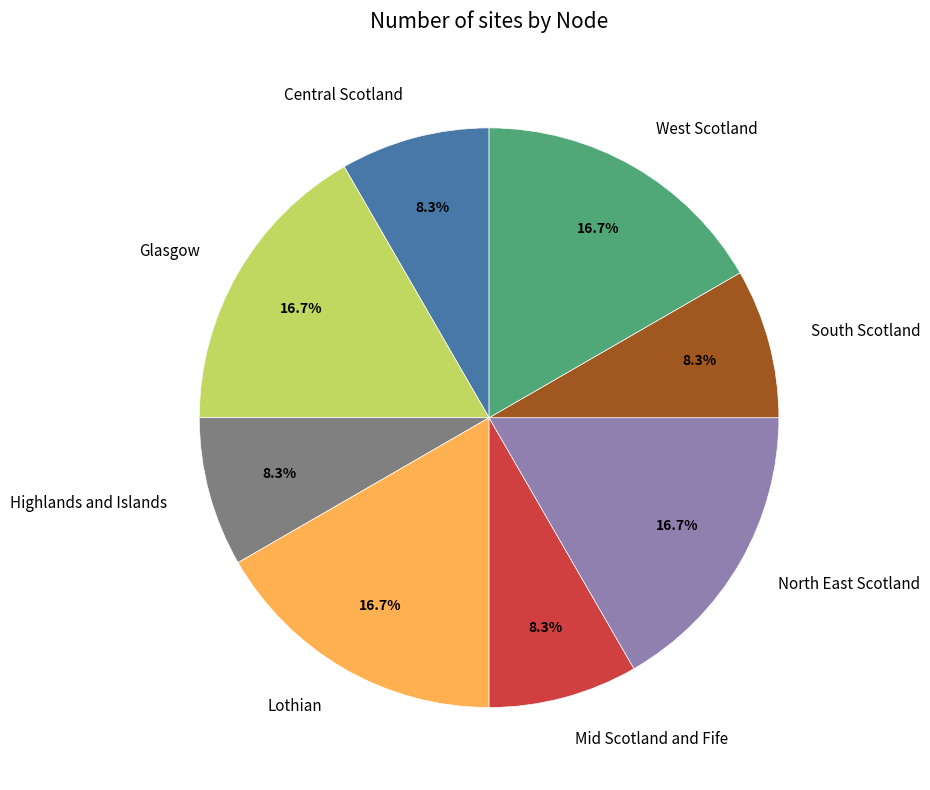

Is there any slice that represents more than half of the pie?

No